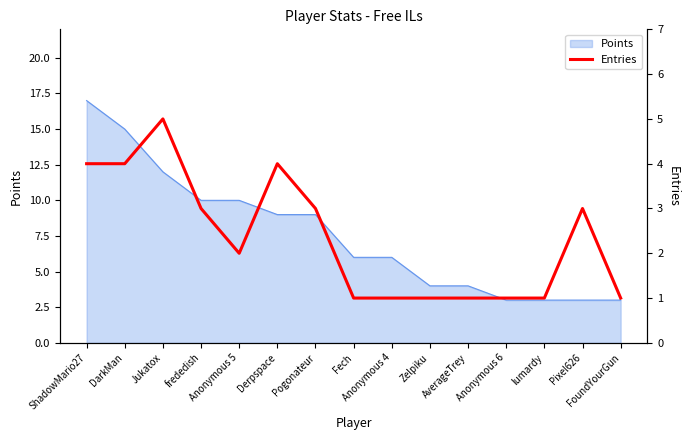

What is the minimum value for Points?

3